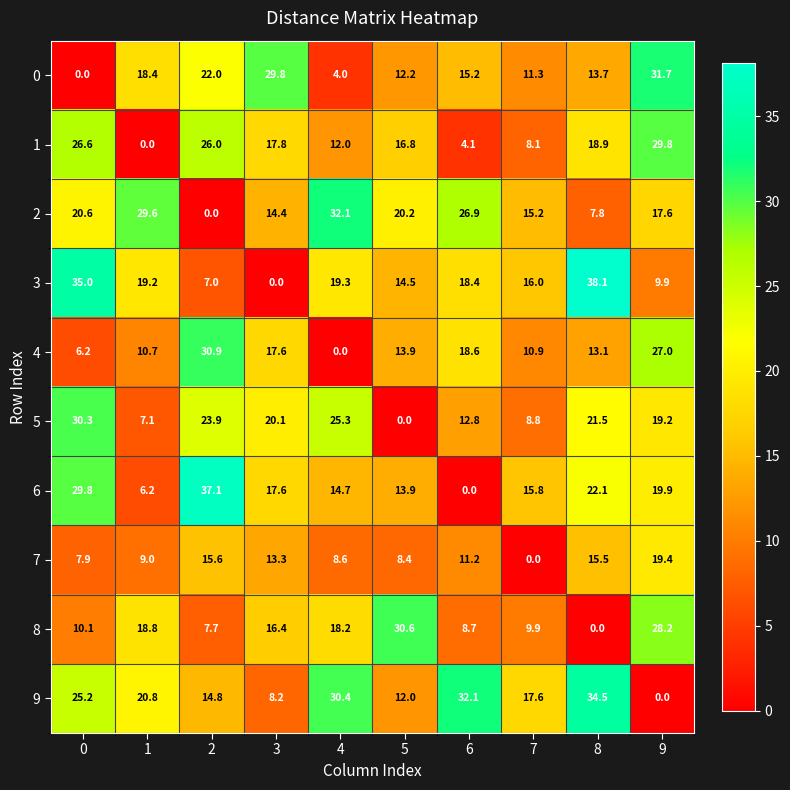

Rank the categories by 8 value from highest to lowest.

5, 9, 1, 4, 3, 0, 7, 6, 2, 8